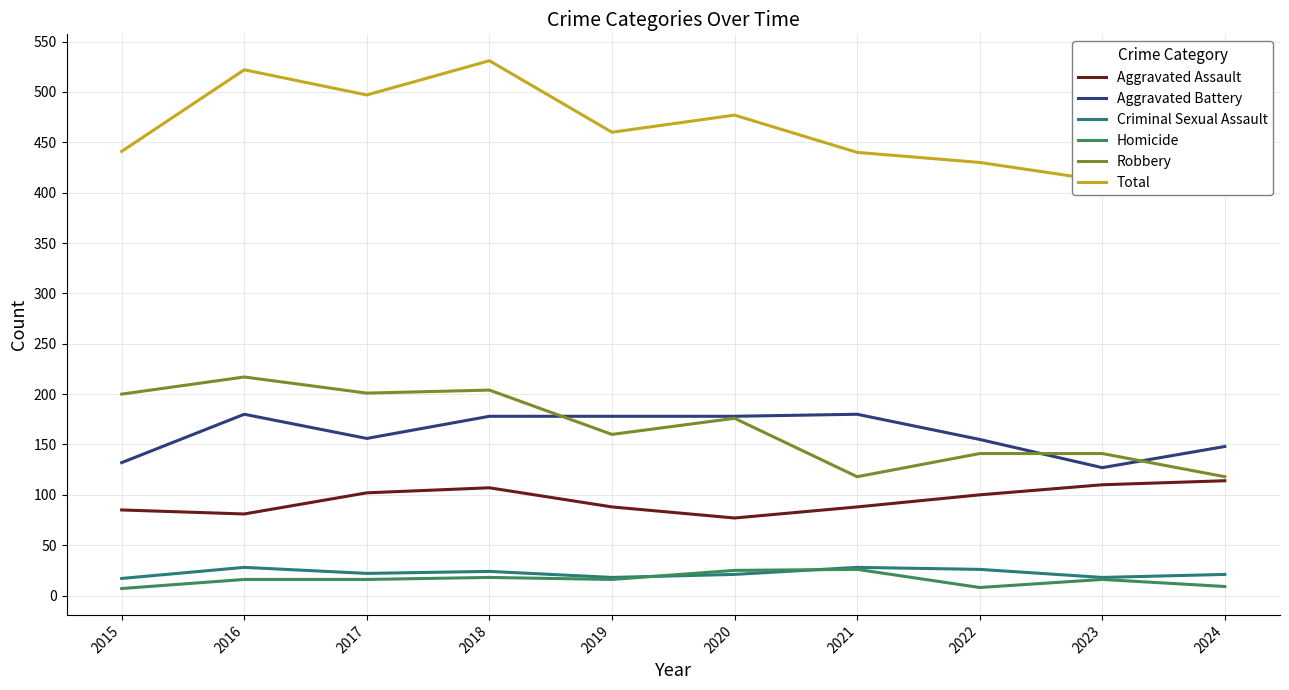

True or false: Homicide and Aggravated Battery cross at least once.

False